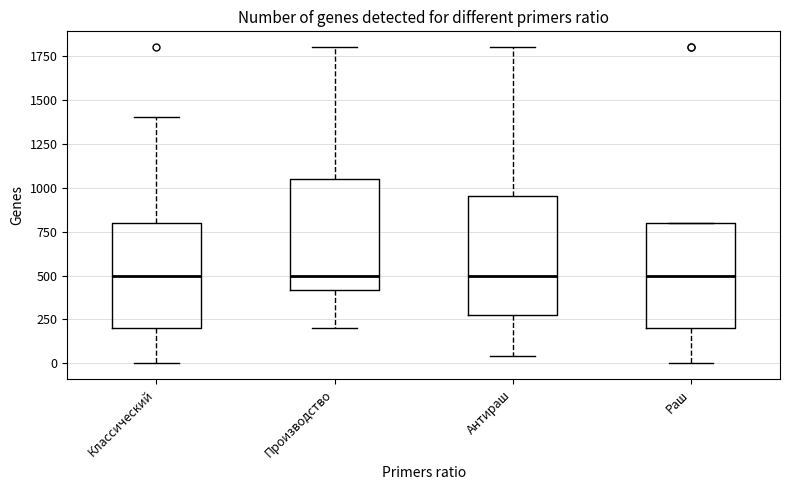

Reading left to right, read every box against the y-axis: the position of its median line, the range the box covers, and the ends of its whiskers. The values are not printed on the chart, so give them approximately, as read against the axis.

Классический: median 500, box 200 to 800, whiskers 0 to 1400
Производство: median 500, box 400 to 1050, whiskers 200 to 1800
Антираш: median 500, box 300 to 950, whiskers 50 to 1800
Раш: median 500, box 200 to 800, whiskers 0 to 800